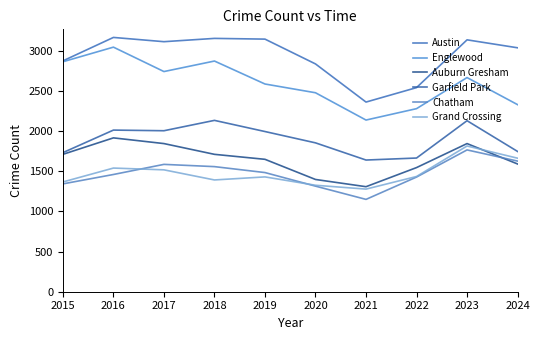

Which category has the highest value in the Auburn Gresham series?

2016